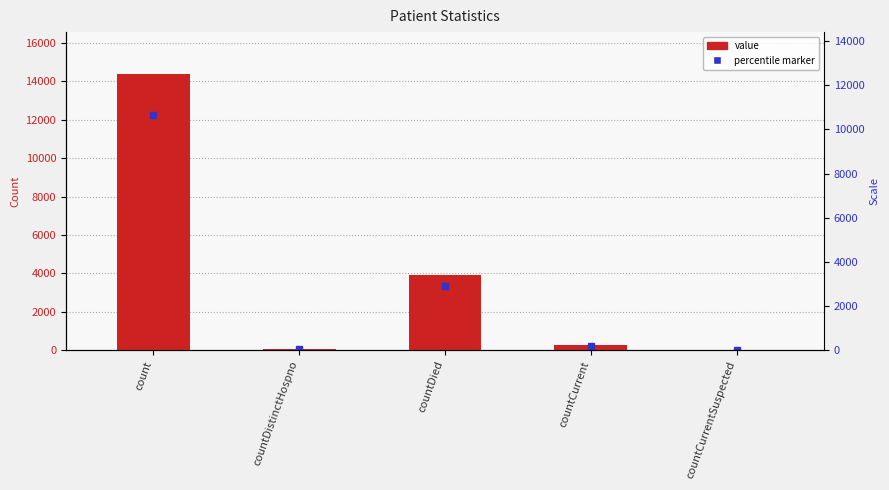

What is the change in value from countDied to countCurrent?

-3635